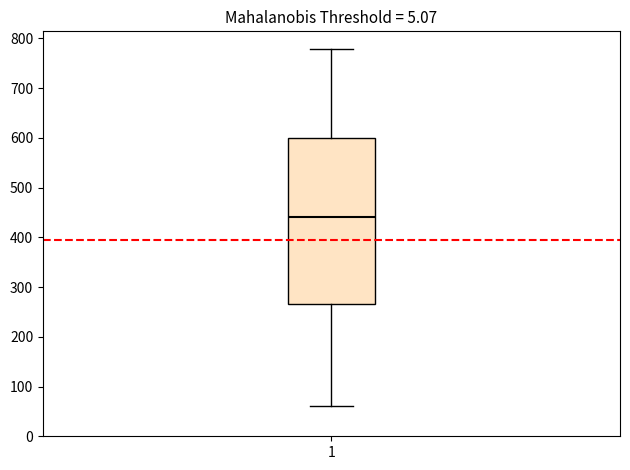

Where is the lower edge of the box at x = 1 on the y-axis? The values are not printed on the chart, so give them approximately, as read against the axis.

270